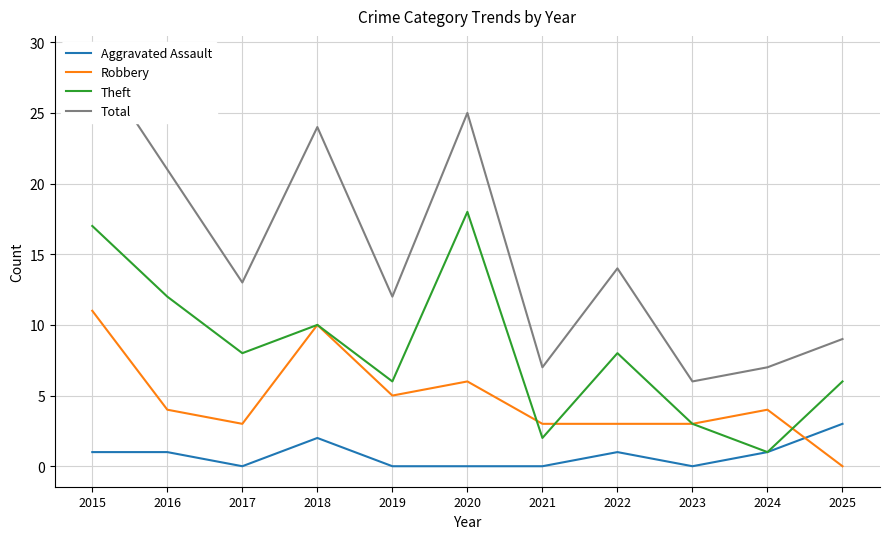

Rank the series at 2019 from highest to lowest value.

Total, Theft, Robbery, Aggravated Assault